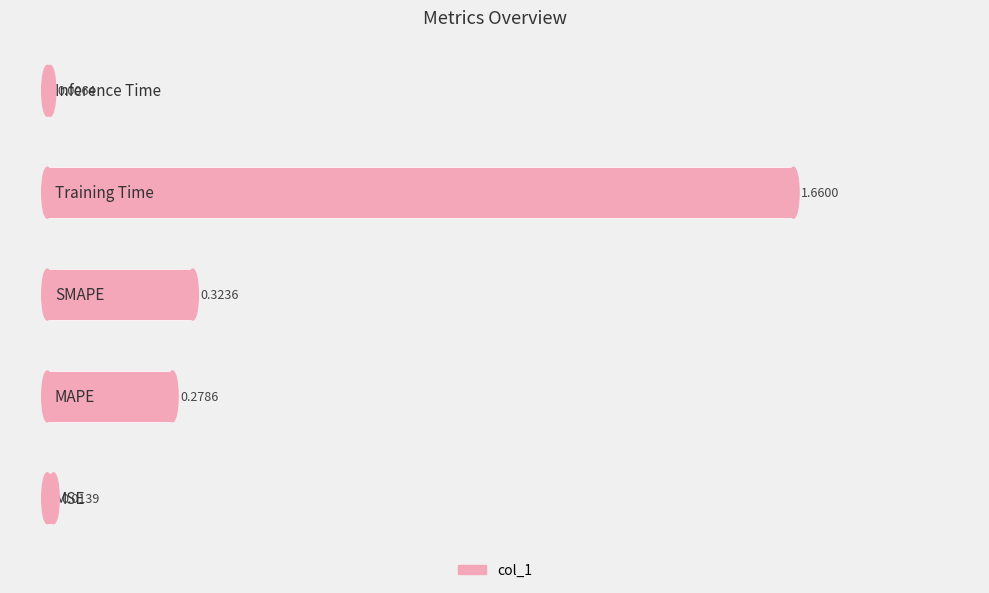

What is the average value?

0.5